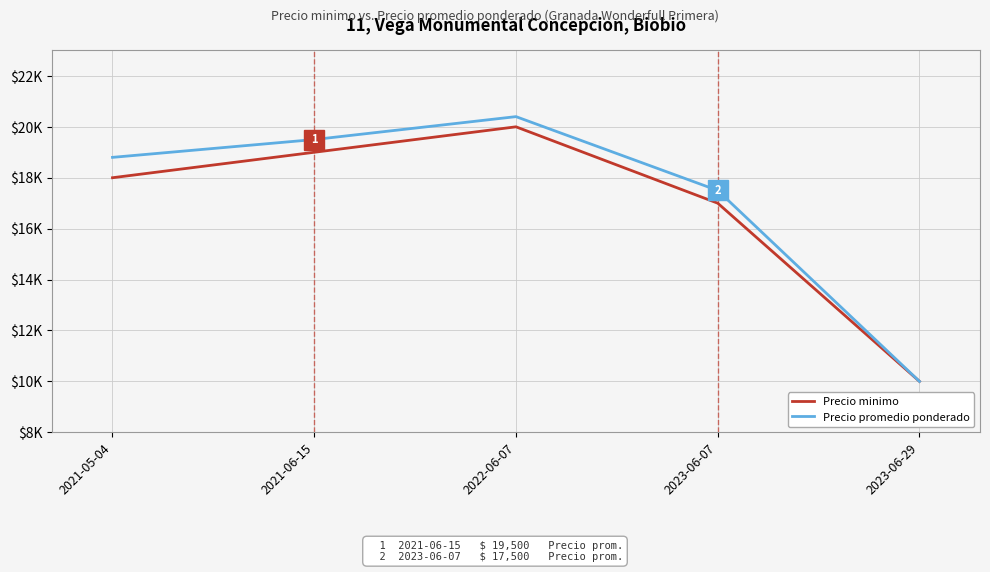

At which category does the chart reach its peak across all series?

2022-06-07